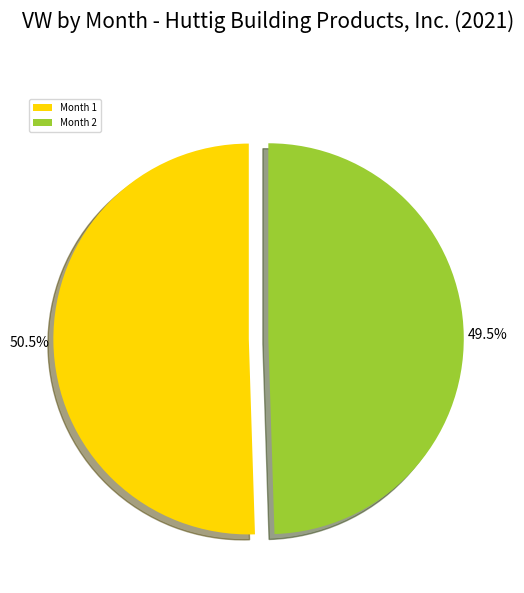

Between Month 1 and Month 2, which is larger?

Month 1